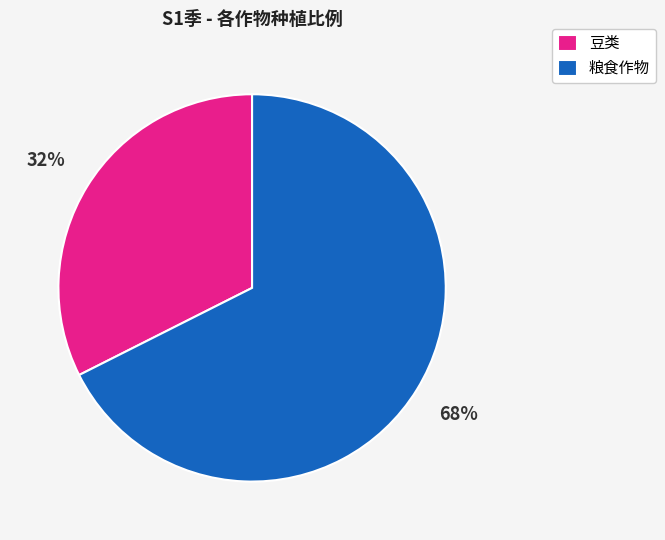

How many slices are in this pie chart?

2